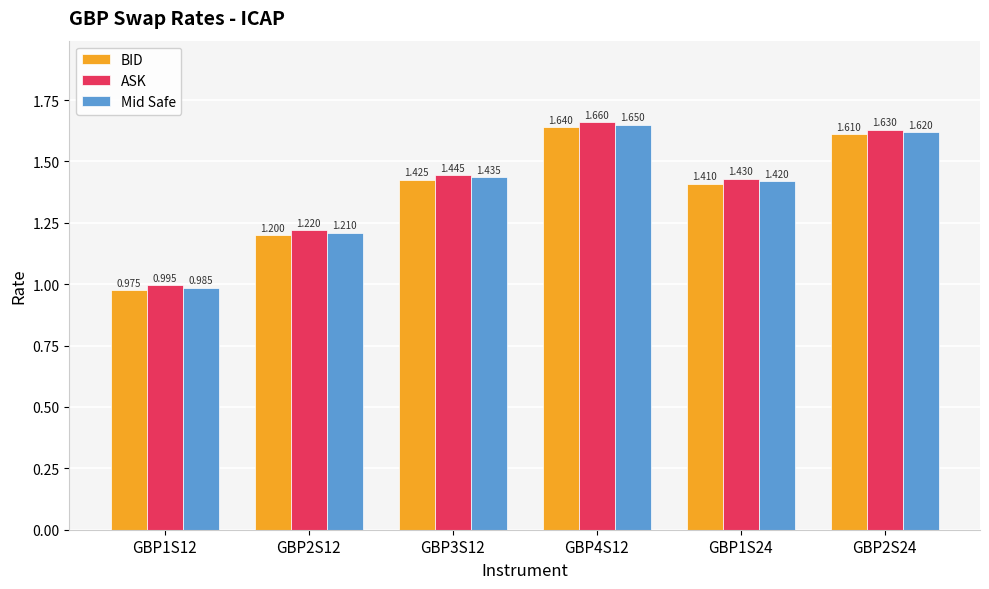

Rank the series by their maximum value, from lowest to highest.

BID, Mid Safe, ASK